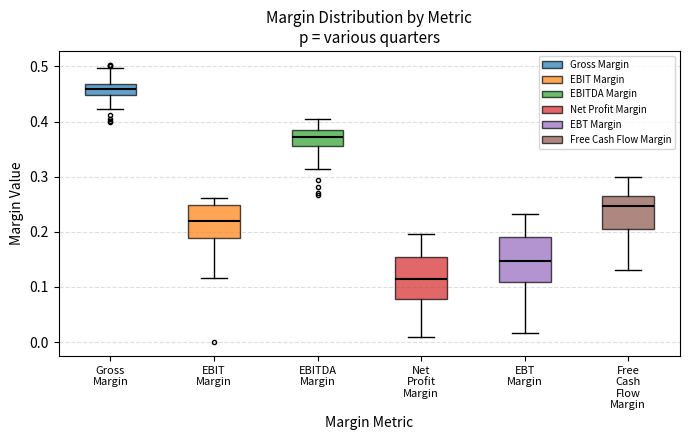

Reading left to right, transcribe this box plot: for each box, give where its median line is, the range the box spans, and where its two whiskers end, as read against the y-axis. The values are not printed on the chart, so give them approximately, as read against the axis.

Gross Margin: median 0.46, box 0.45 to 0.47, whiskers 0.42 to 0.50
EBIT Margin: median 0.22, box 0.19 to 0.25, whiskers 0.12 to 0.26
EBITDA Margin: median 0.37, box 0.36 to 0.38, whiskers 0.31 to 0.41
Net Profit Margin: median 0.11, box 0.08 to 0.15, whiskers 0.01 to 0.20
EBT Margin: median 0.15, box 0.11 to 0.19, whiskers 0.02 to 0.23
Free Cash Flow Margin: median 0.25, box 0.20 to 0.26, whiskers 0.13 to 0.30